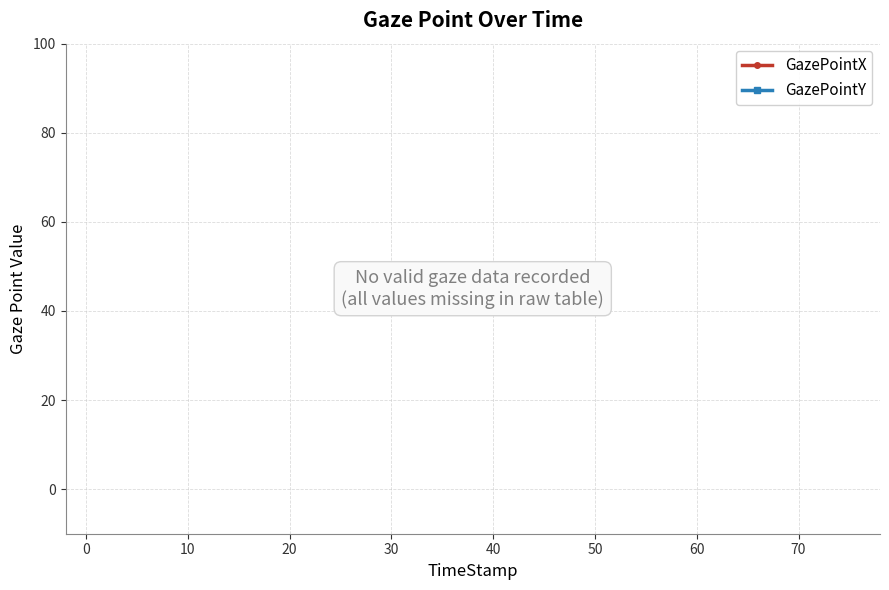

True or false: GazePointY and GazePointX cross at least once.

False